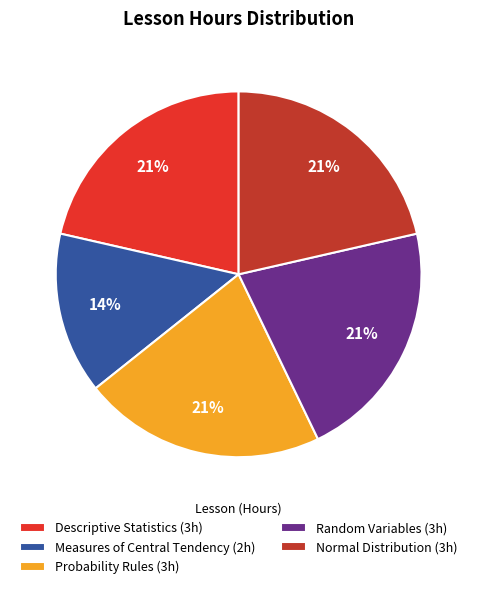

What is the smallest slice in the pie chart?

Measures of Central Tendency